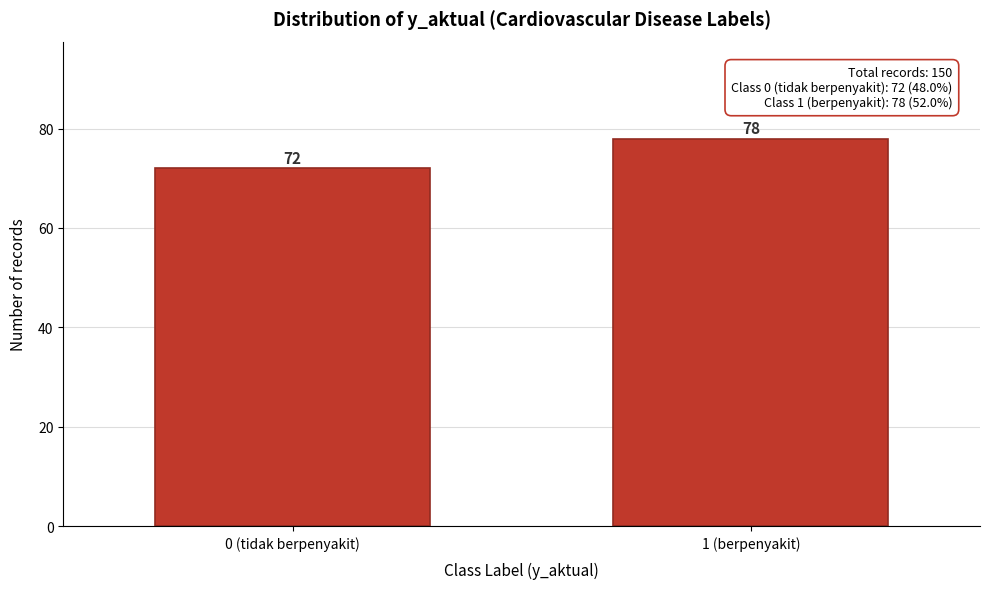

Reading left to right, what are all the values shown in this chart?

72	78